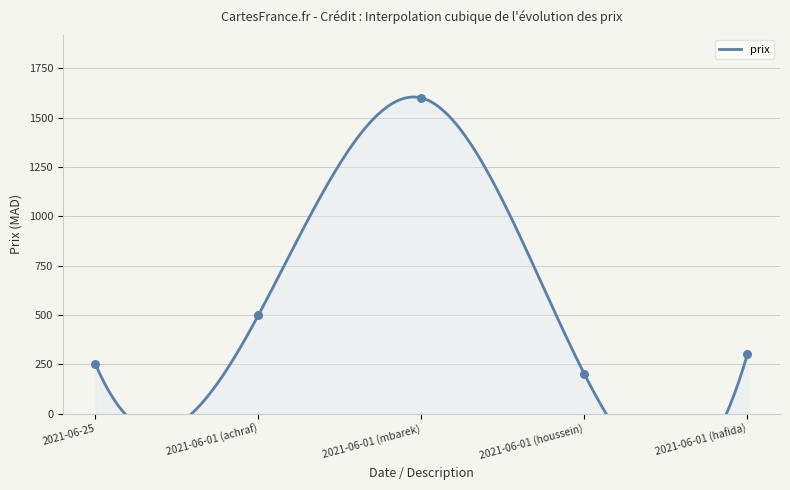

What is the change in value from 2021-06-01 (houssein) to 2021-06-01 (hafida)?

+100